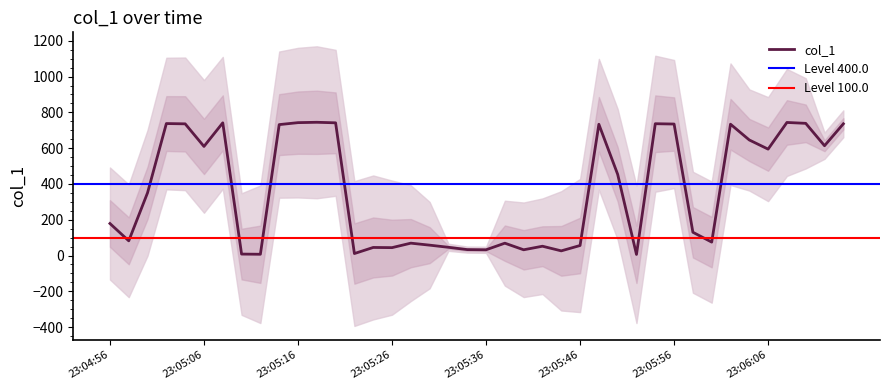

Which label corresponds to the smallest value in the chart?

23:05:52